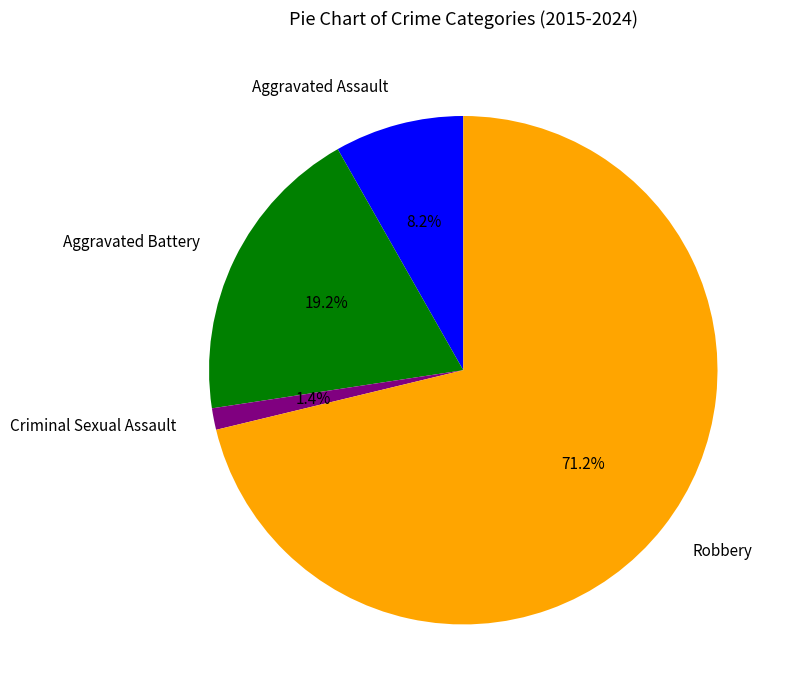

What percentage do Aggravated Assault and Aggravated Battery together represent?

27.4%